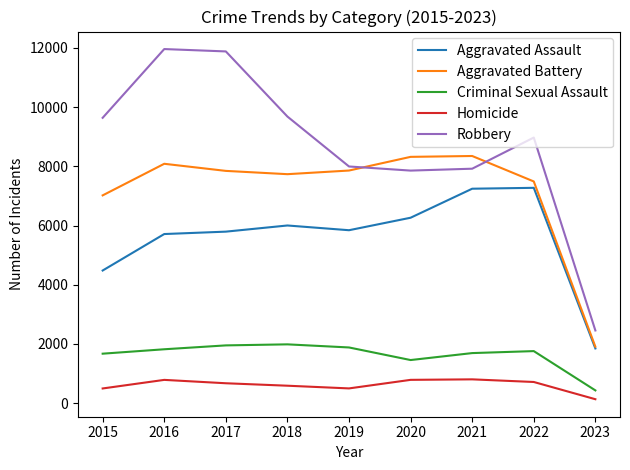

Is it true that Homicide equals 786 at 2016?

True